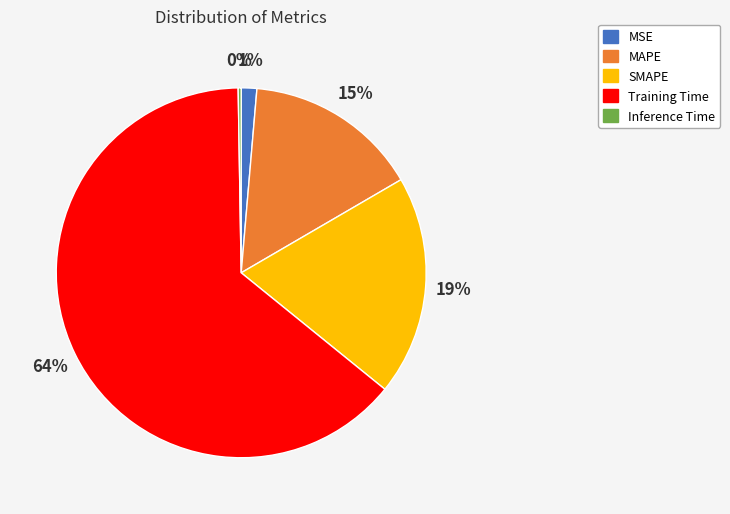

What is the majority slice?

Training Time